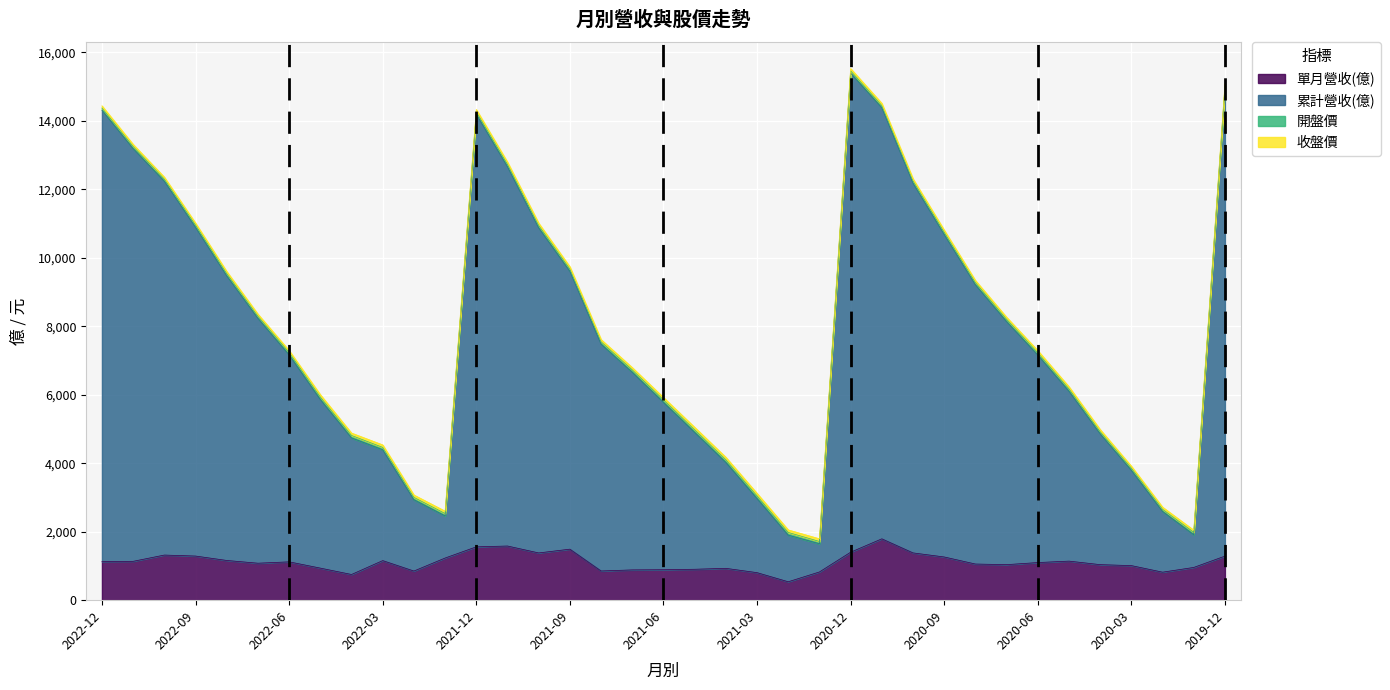

Which category has the lowest value across all series?

2021-02